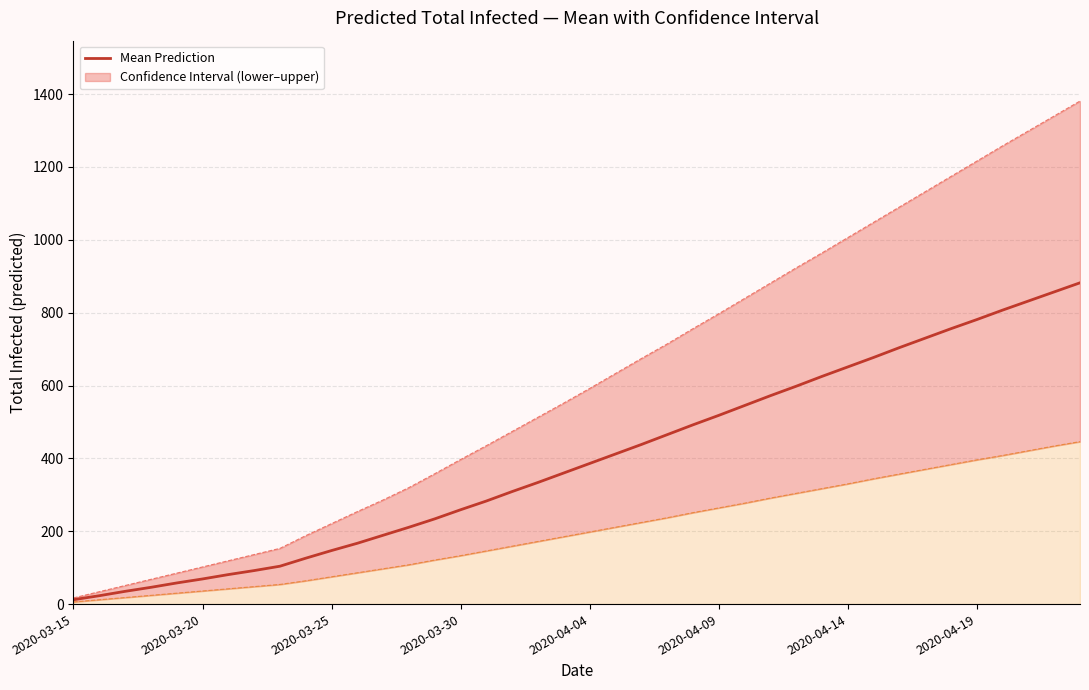

What position from the left is 34?

35